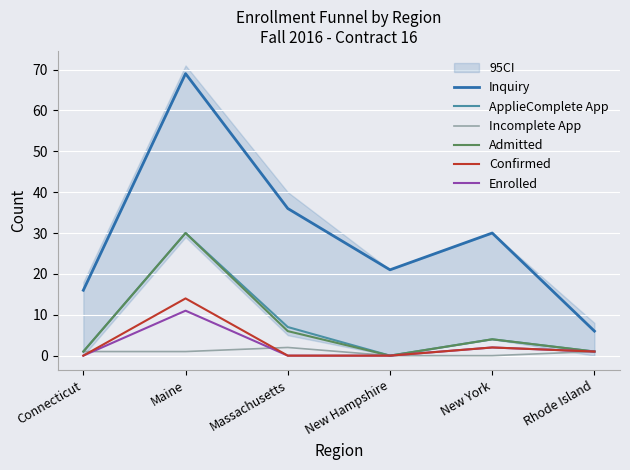

Between New York and Rhode Island, which series saw the biggest shift?

Inquiry